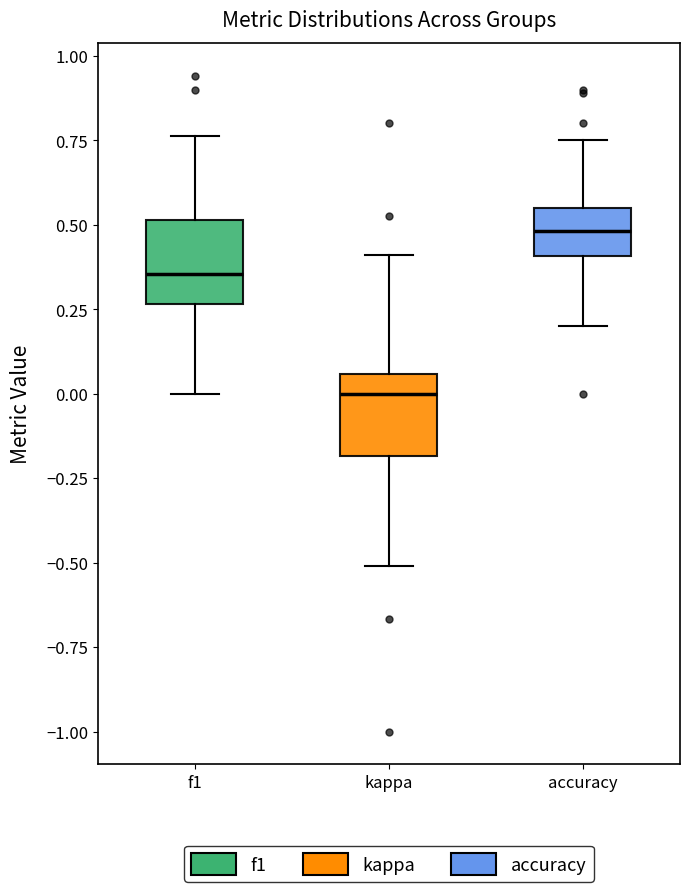

Which box's median line is the lowest?

kappa